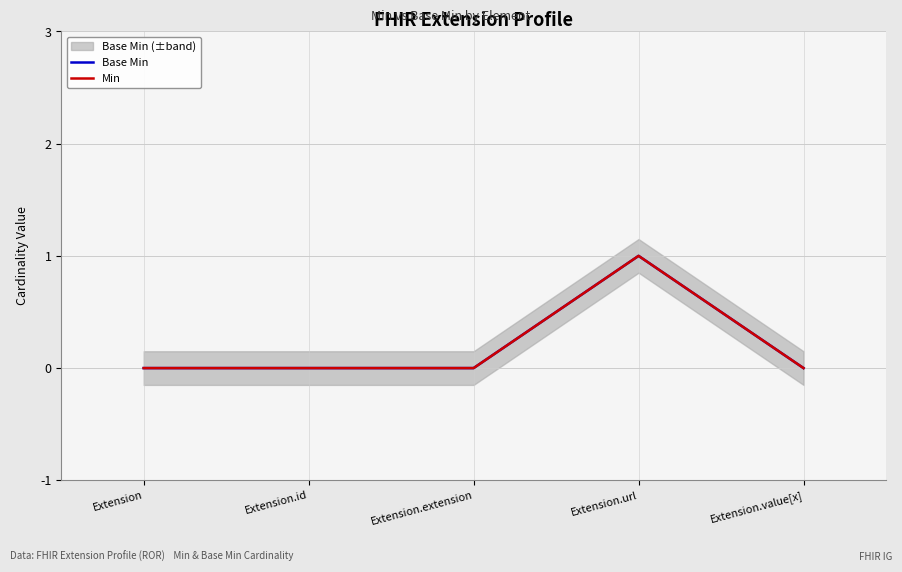

What is the label of the 5th point from the left?

Extension.value[x]